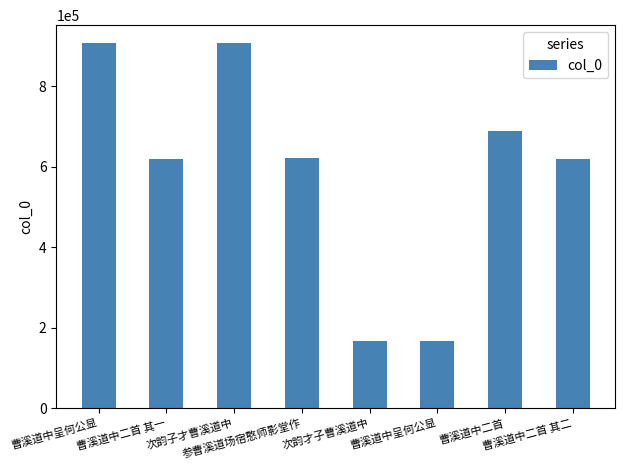

Reading left to right, extract all data points from this chart.

曹溪道中呈何公显=906193	曹溪道中二首 其一=618103	次韵子才曹溪道中=906005	参曹溪道场宿憨师影堂作=620888	次韵才子曹溪道中=166563	曹溪道中呈何公显=166532	曹溪道中二首=688845	曹溪道中二首 其二=618104